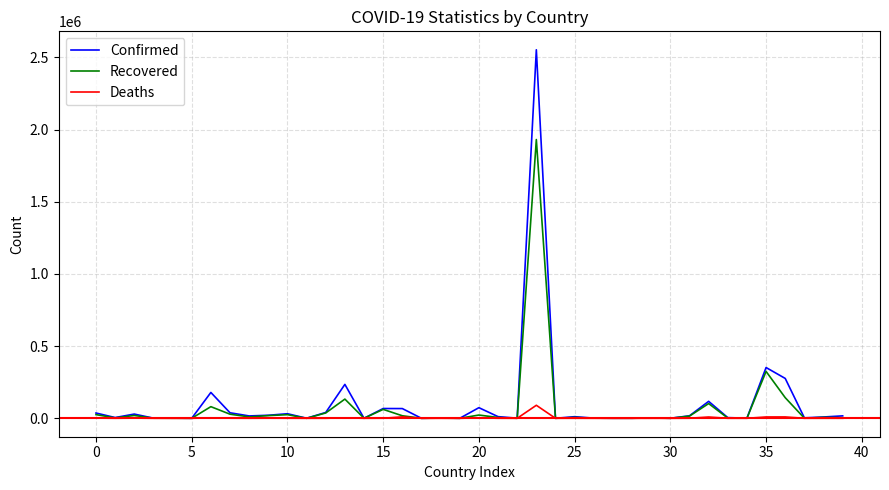

Which series has the widest spread of values?

Confirmed